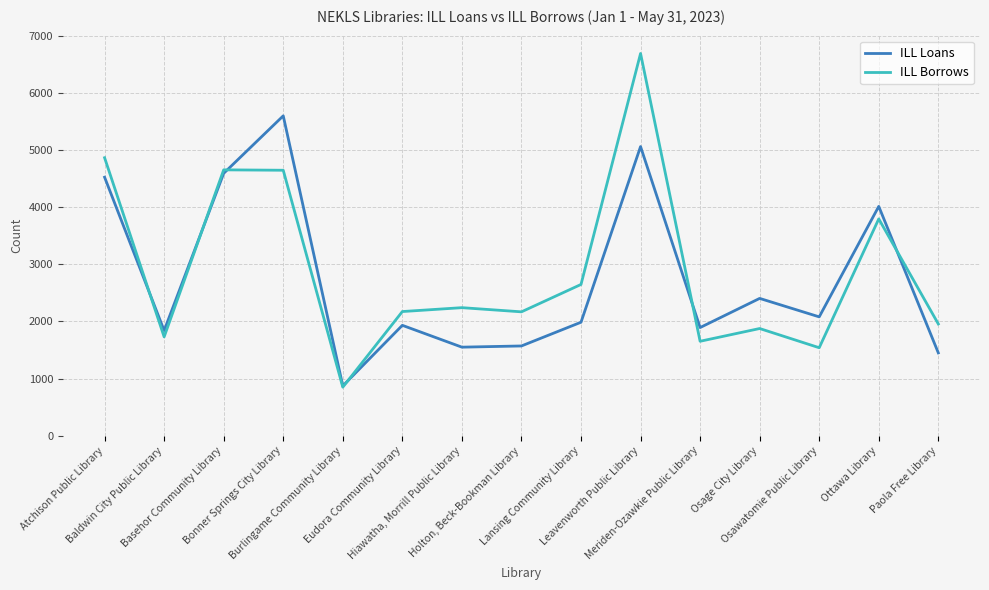

Rank the series by their maximum value, from lowest to highest.

ILL Loans, ILL Borrows